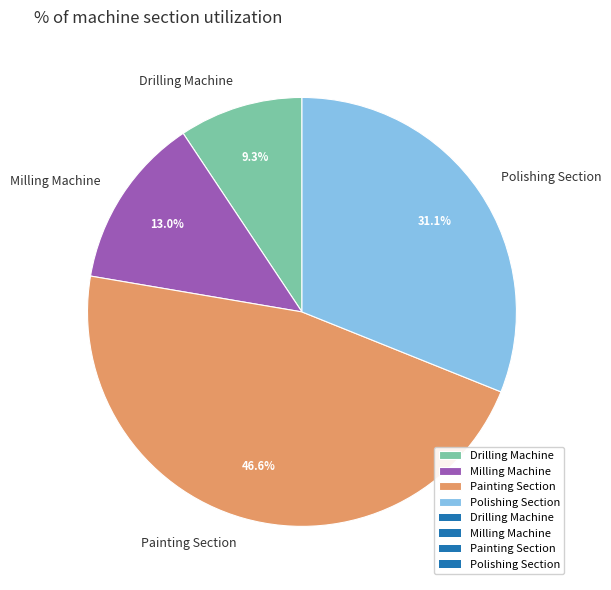

The Polishing Section slice represents 31% of the pie. True or false?

True